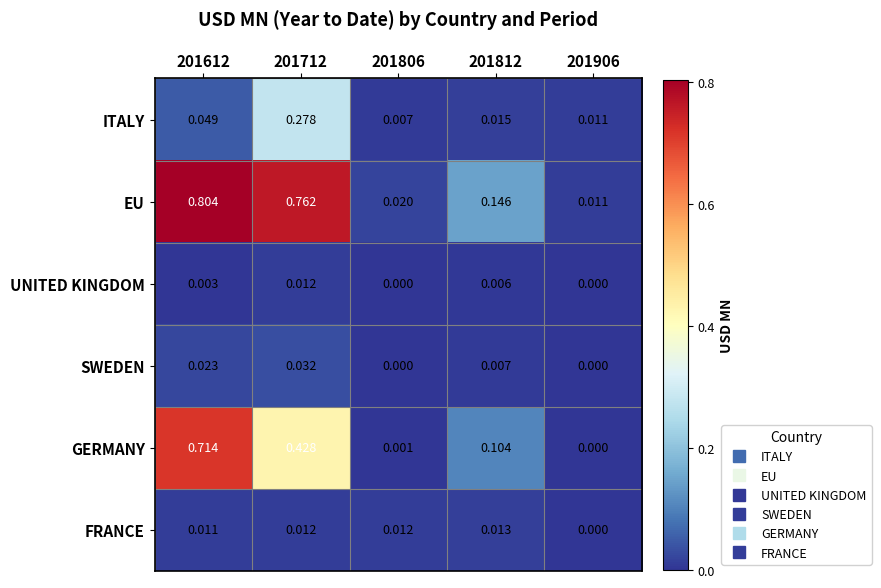

At how many categories does at least one series exceed 0?

5